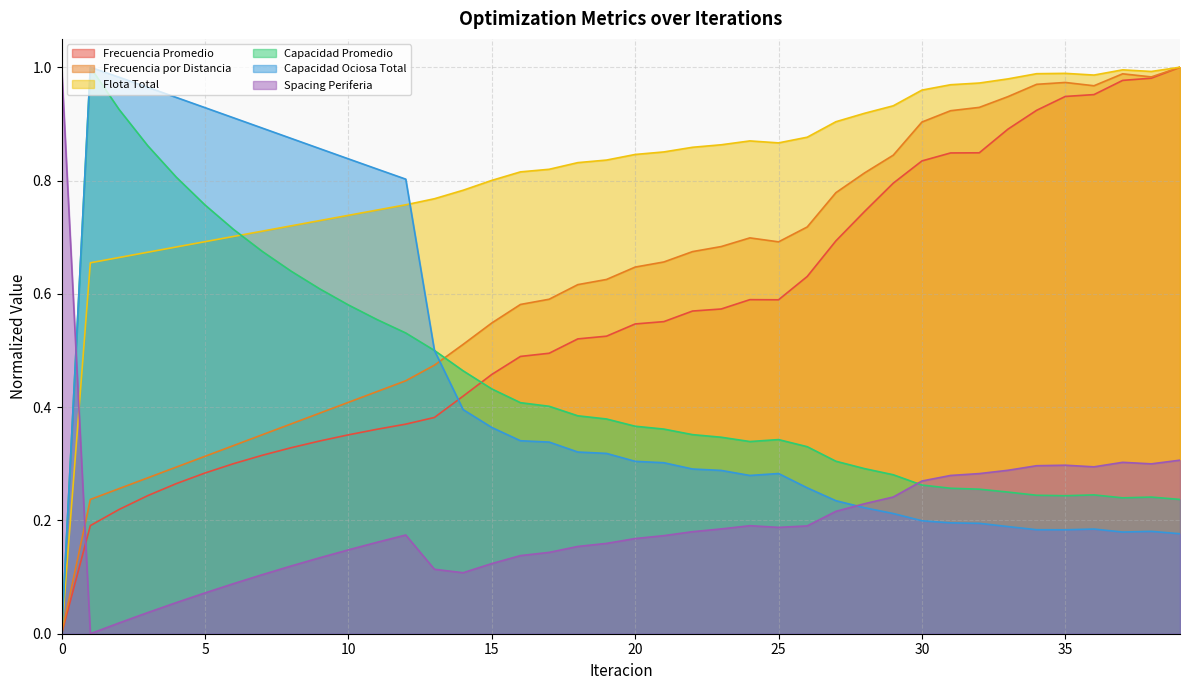

The value of Flota Total at 35 is 1.0. True or false?

True